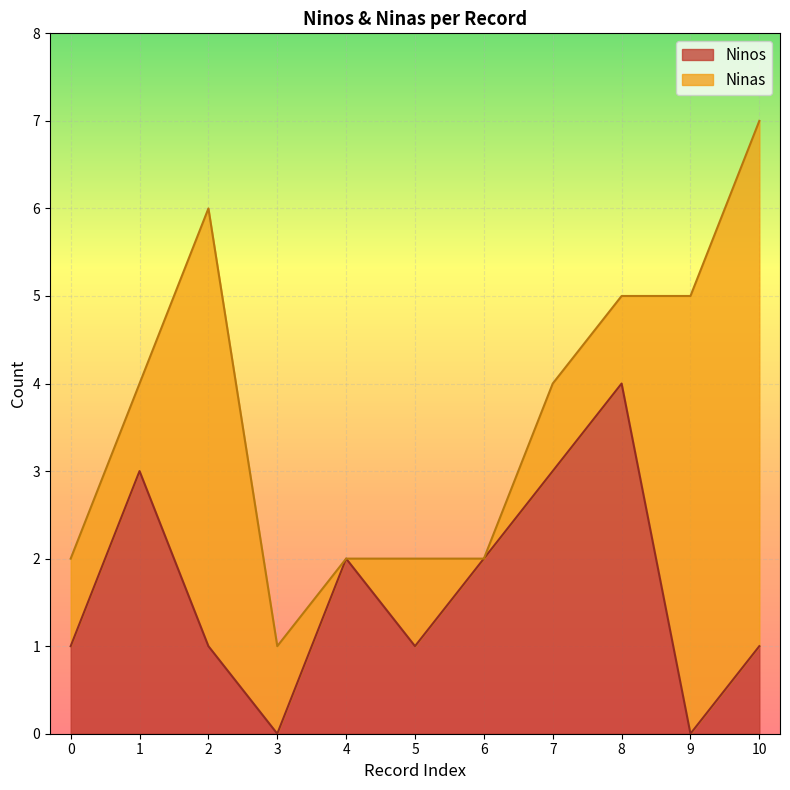

True or false: Ninos has a value of 0 at 3.

True